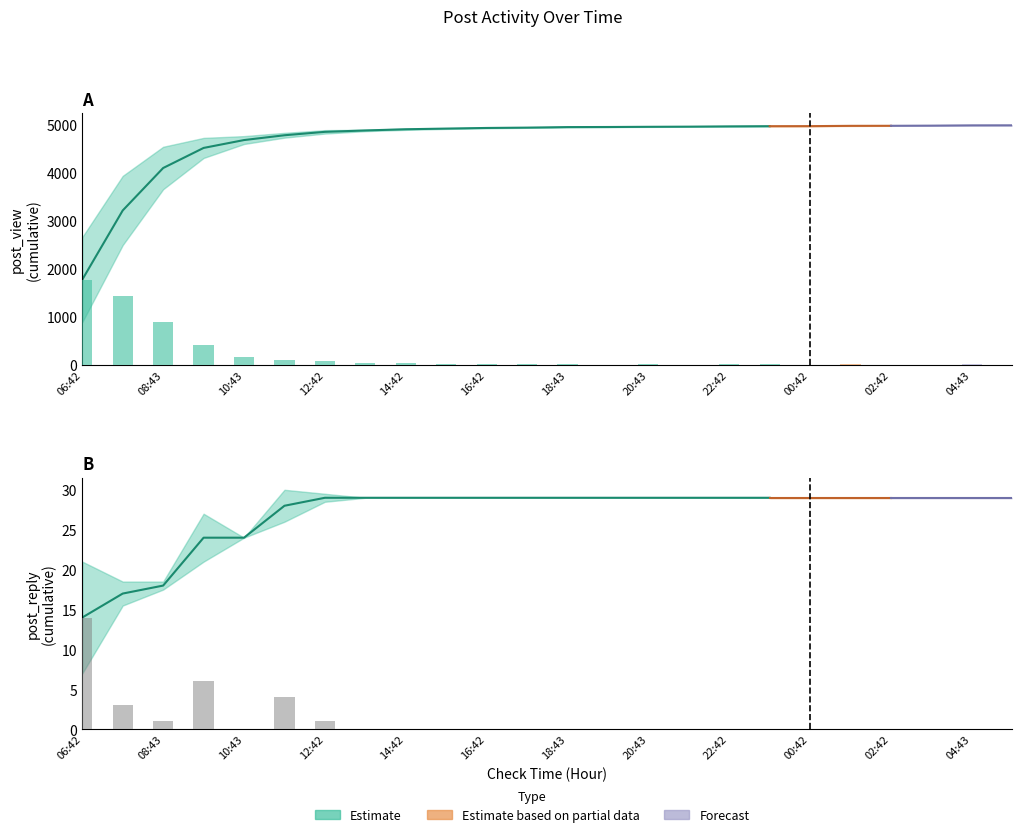

What is the sum of all post_view_diff values?

4985